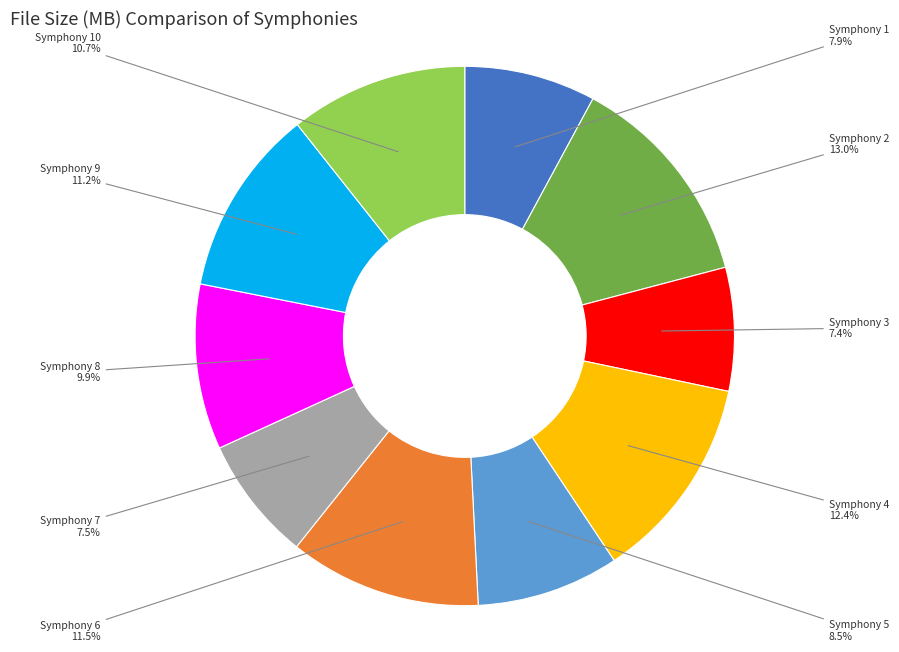

What is the largest slice in the pie chart?

Symphony 2